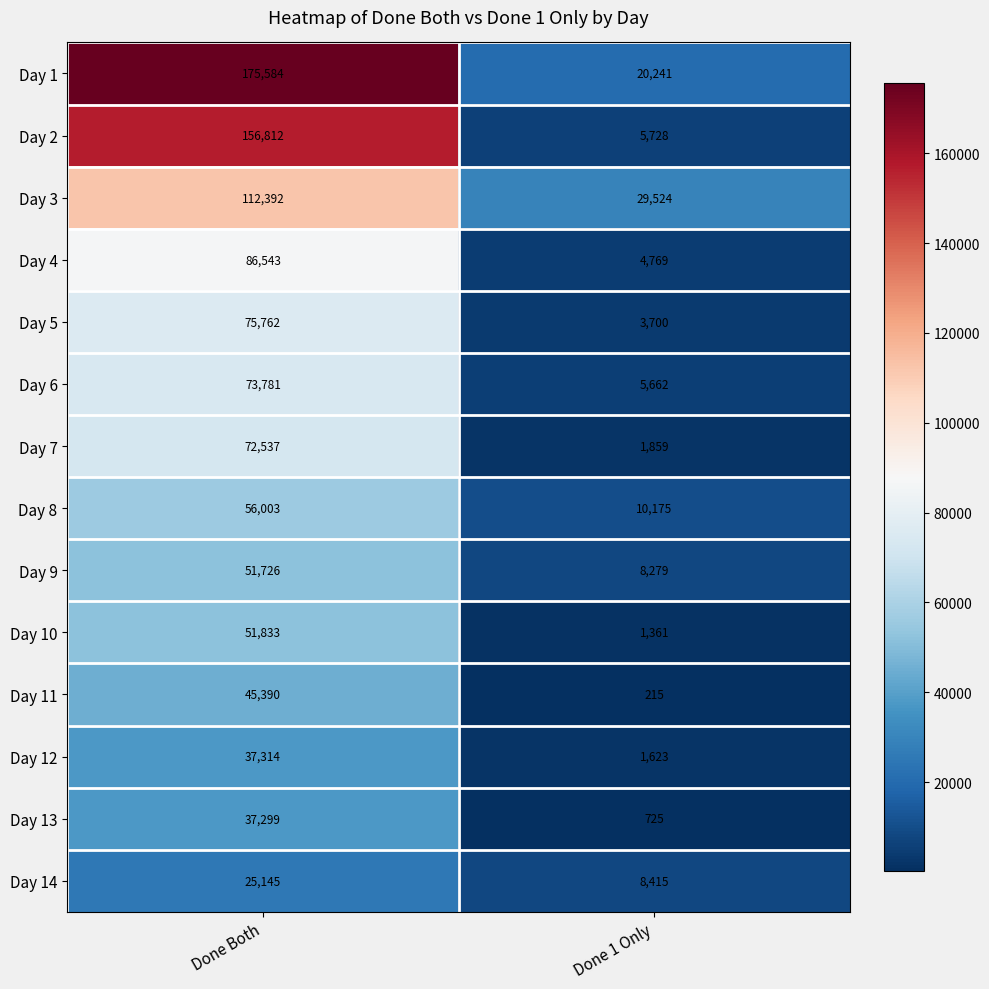

What is the sum of the Day 11 values at Done 1 Only and Done Both?

45605